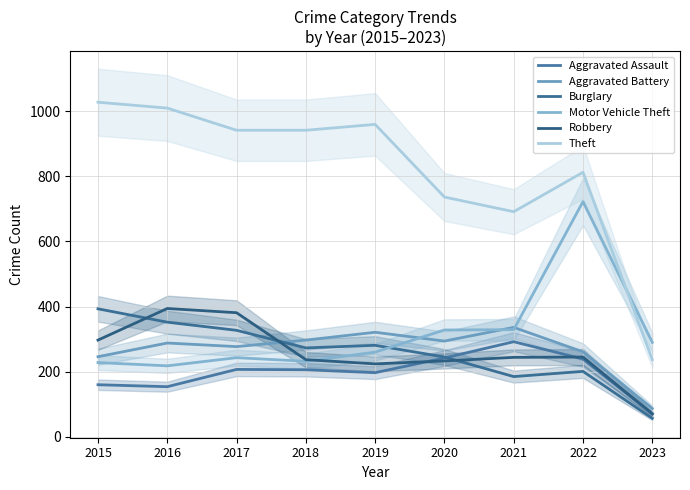

How many lines are shown in the chart?

6